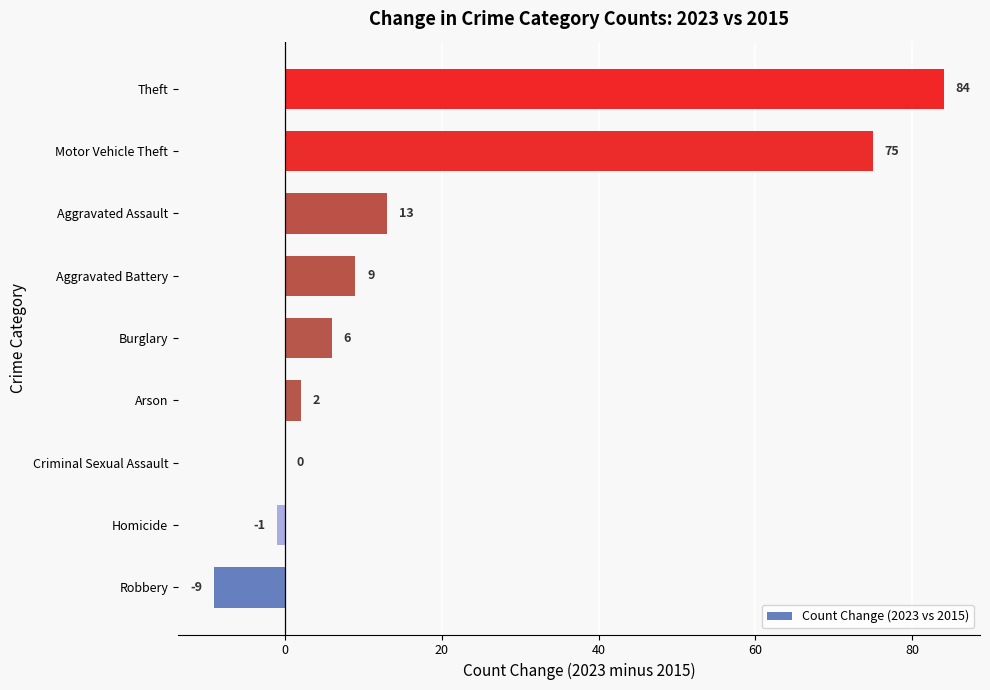

Reading bottom to top, what are all the values shown in this chart?

Robbery=-9	Homicide=-1	Criminal Sexual Assault=0	Arson=2	Burglary=6	Aggravated Battery=9	Aggravated Assault=13	Motor Vehicle Theft=75	Theft=84